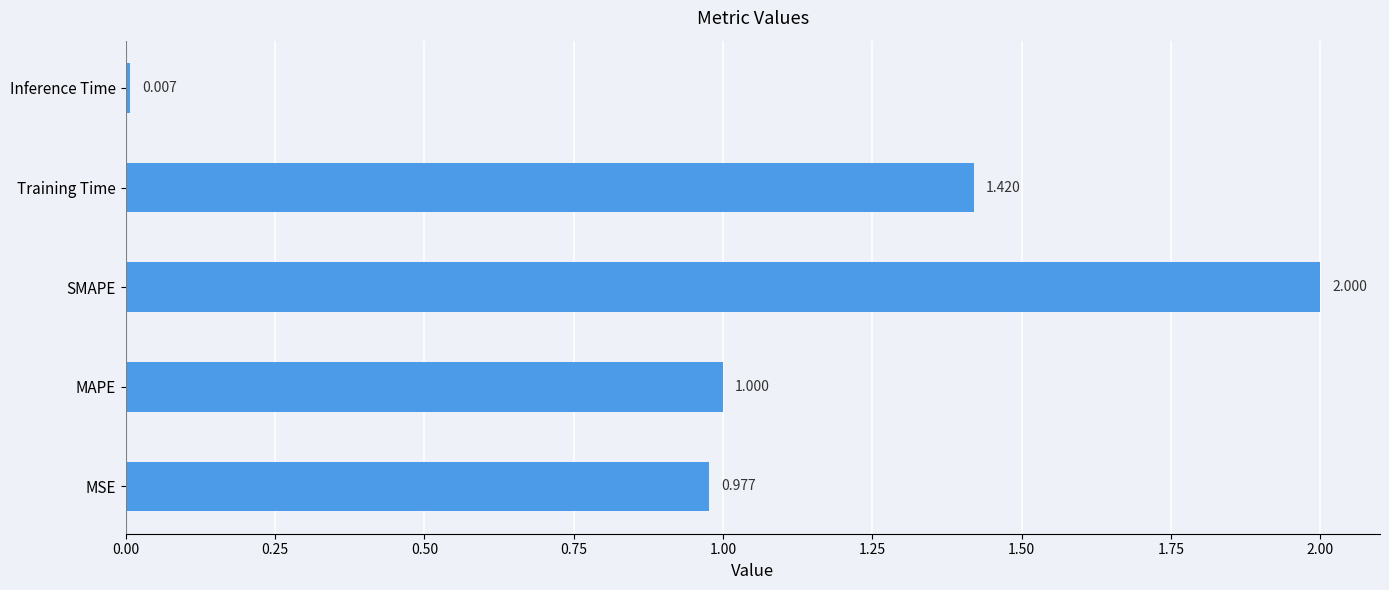

Rank the categories by value from highest to lowest.

SMAPE, Training Time, MAPE, MSE, Inference Time